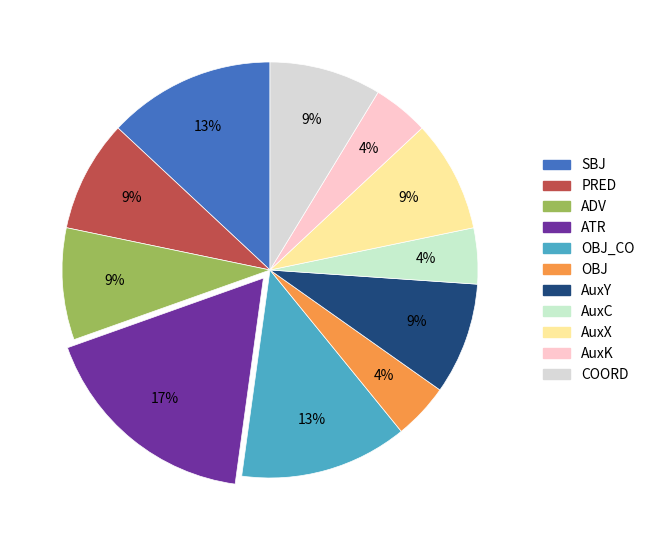

How many slices are in this pie chart?

11